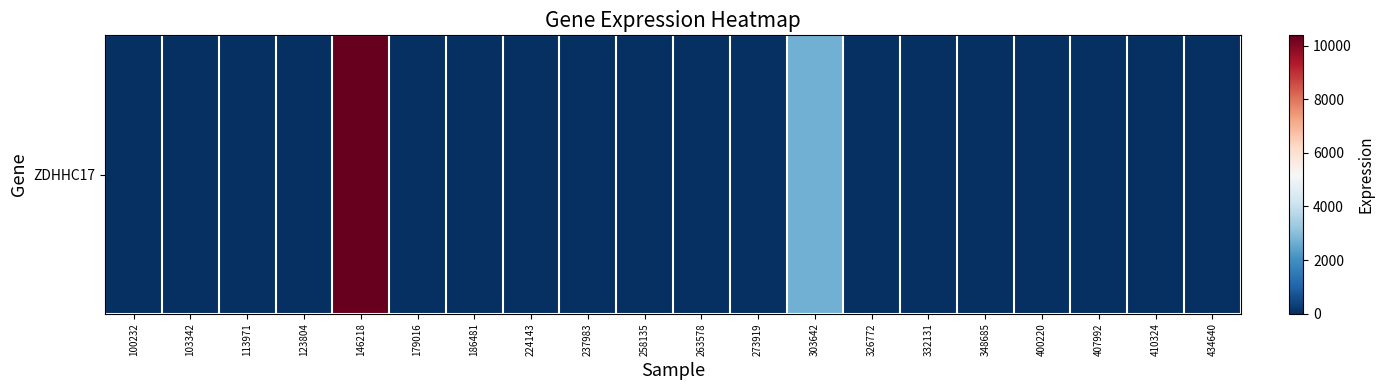

Between 224143 and 100232, which is larger?

224143